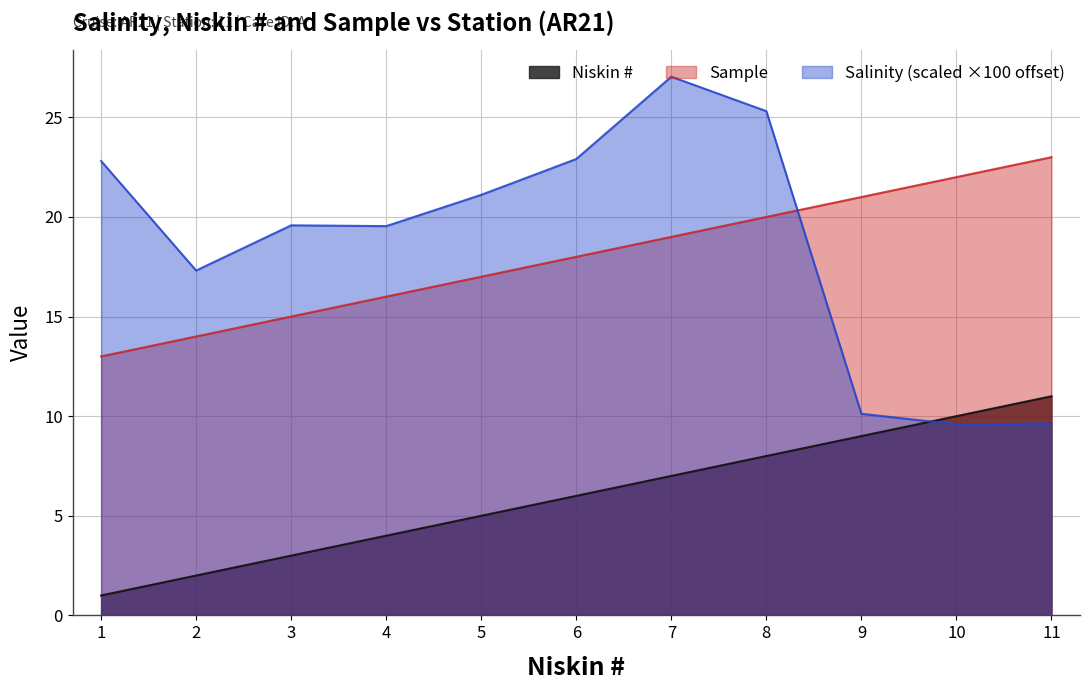

In Salinity, how many points are higher than both neighbors (excluding endpoints)?

2